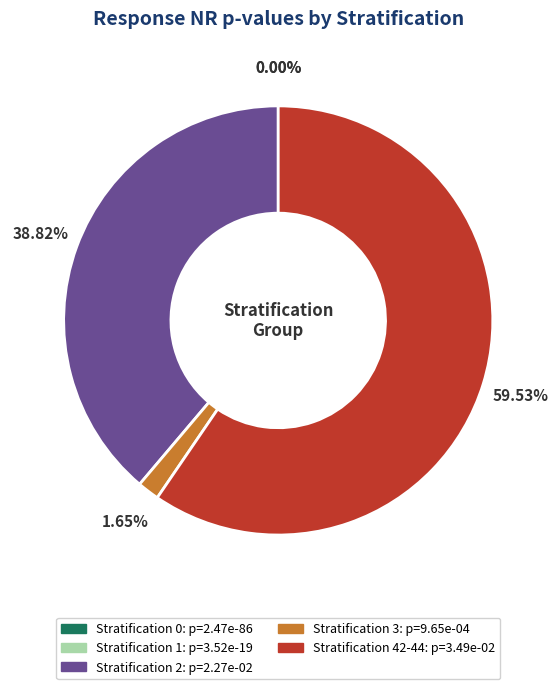

To the nearest percent, what is the difference between the largest and smallest slice percentages?

60%